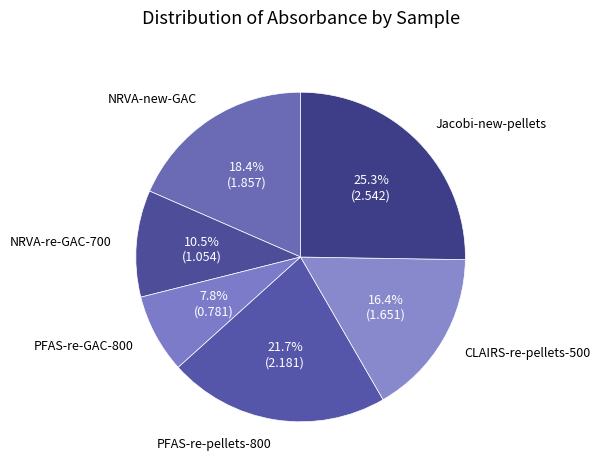

Count the number of slices in the pie.

6